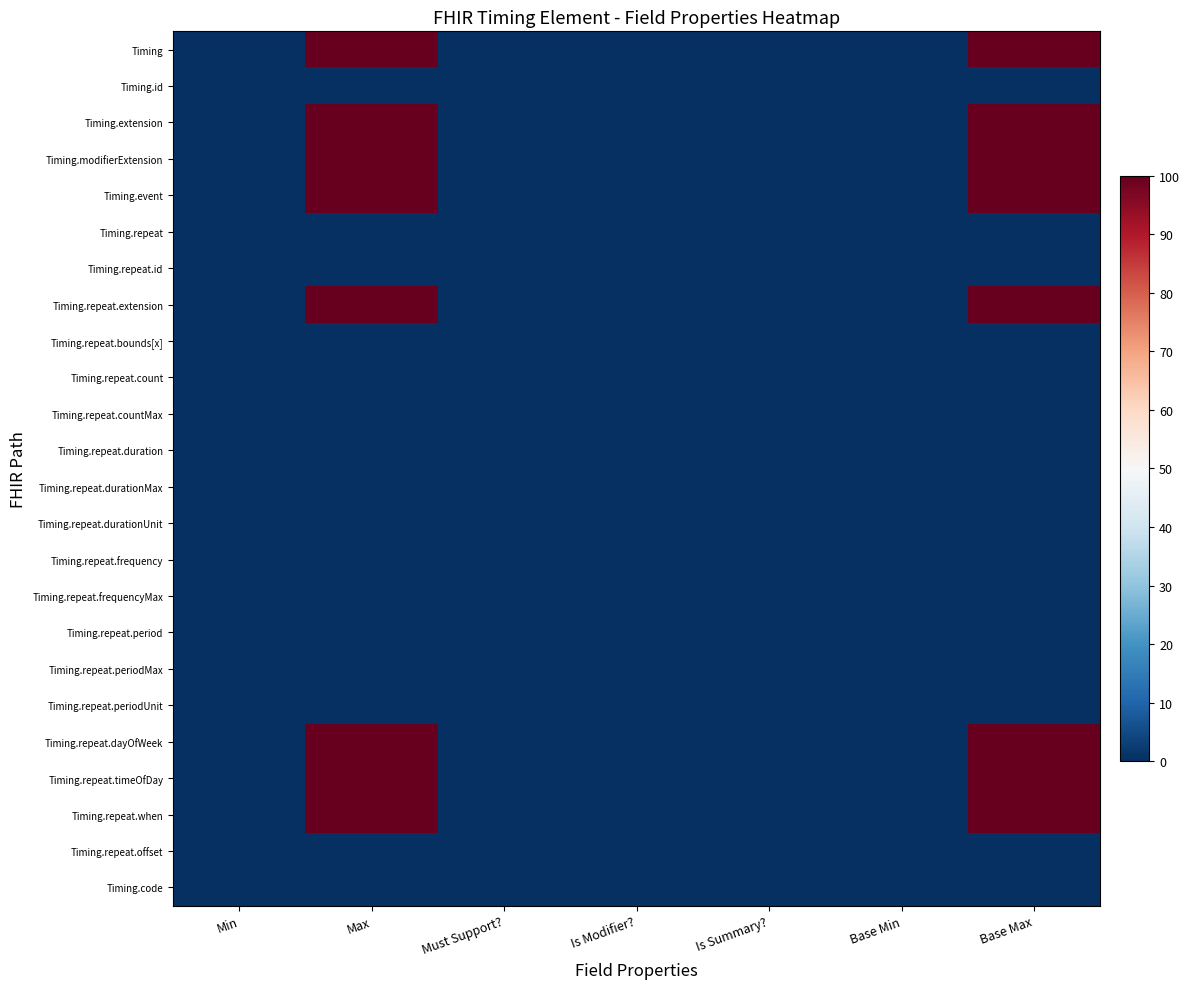

At which category does the chart reach its minimum across all series?

Min